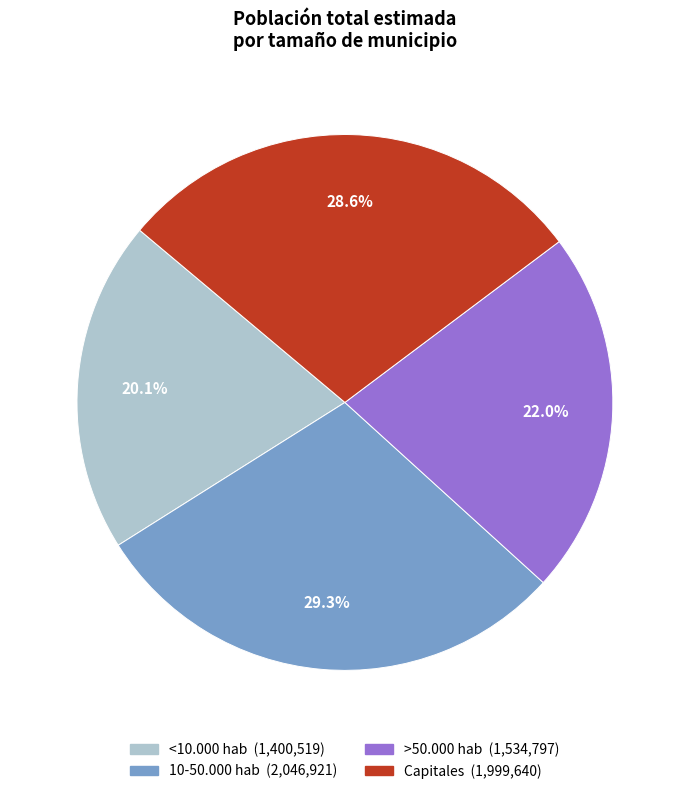

Combined, what portion of the pie is <10.000 hab and Capitales?

48.7%